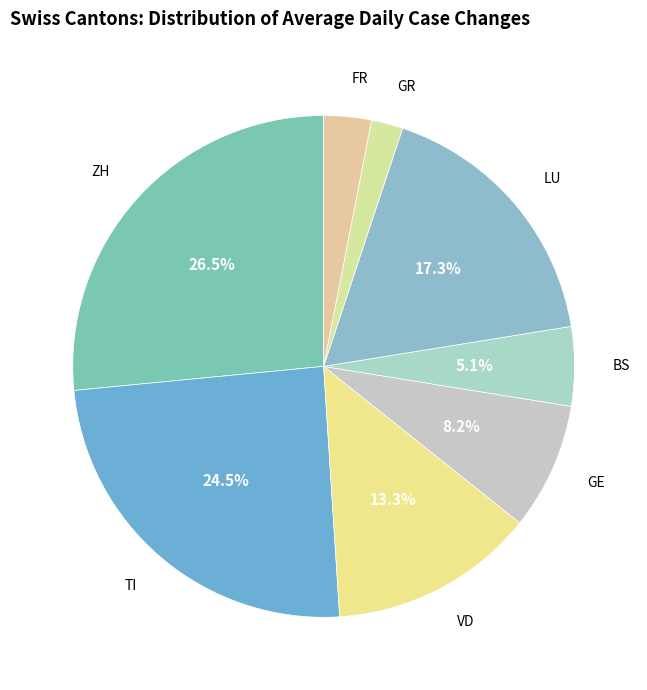

How many segments does this pie chart have?

8